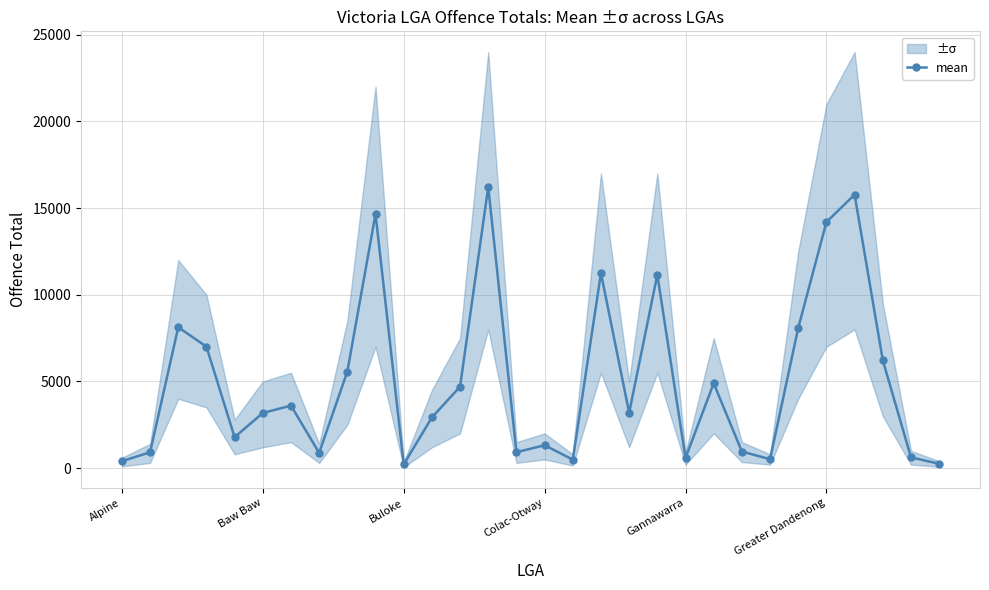

Read the mean value at Baw Baw.

3180